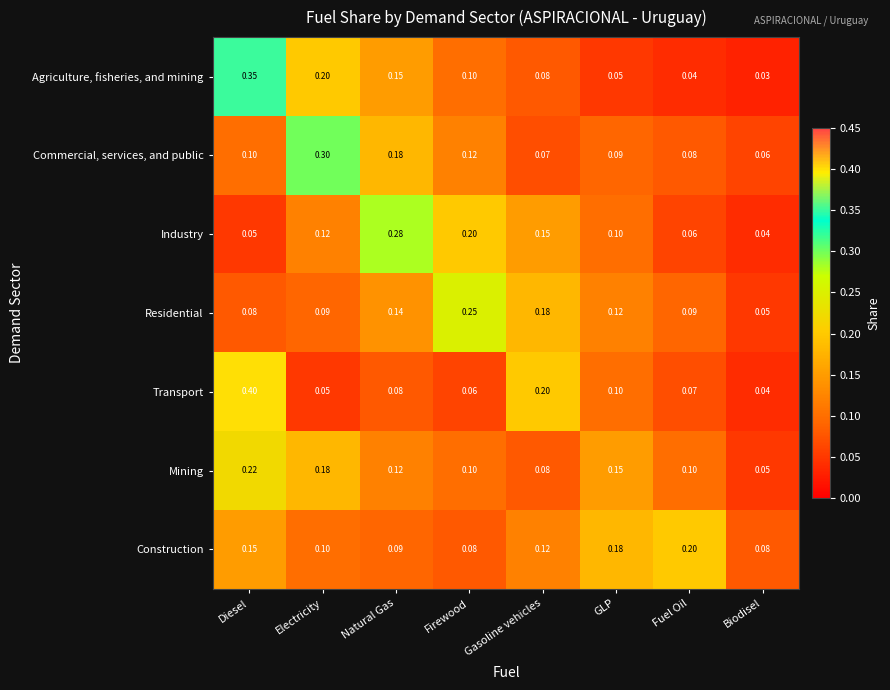

Count the number of categories in the chart.

8